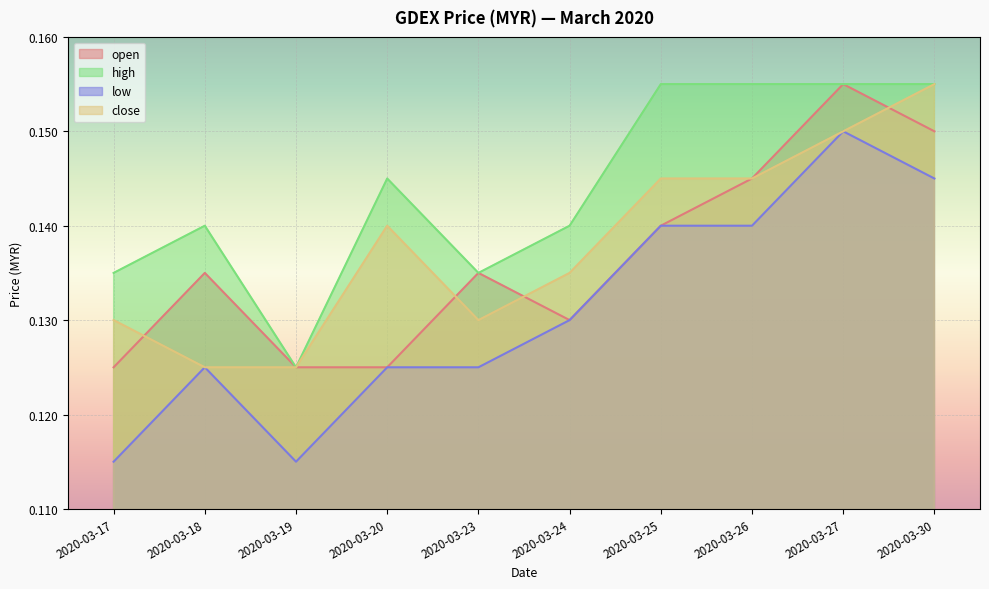

How many series are shown in this chart?

4